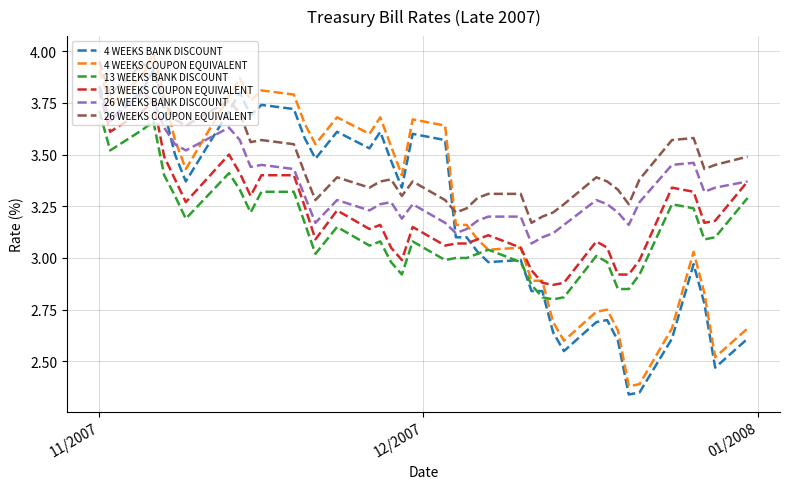

Which series has the largest total across all categories?

26 WEEKS COUPON EQUIVALENT